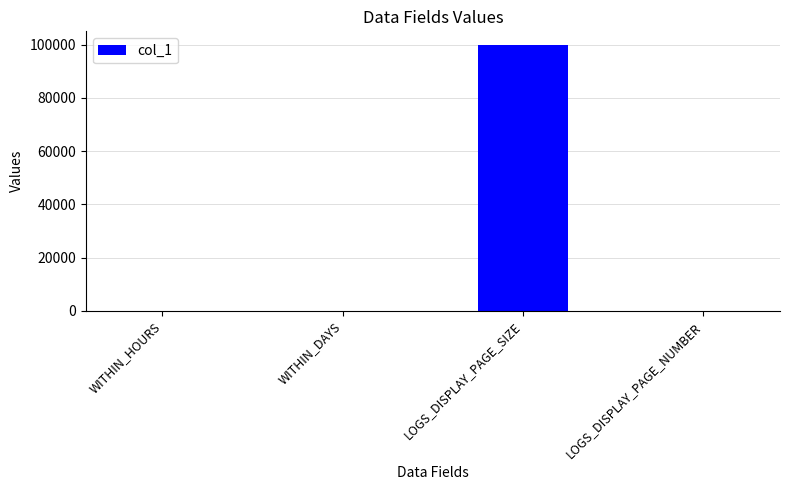

Is it true that the value at LOGS_DISPLAY_PAGE_SIZE is 20586?

False